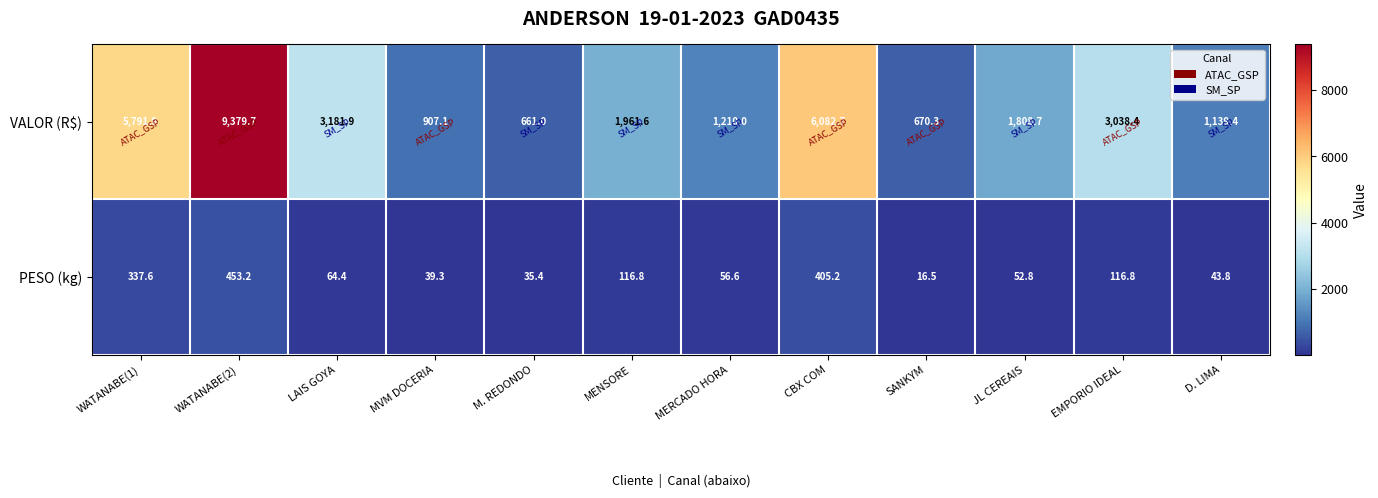

How many data points in VALOR (R$) are less than 1961?

6